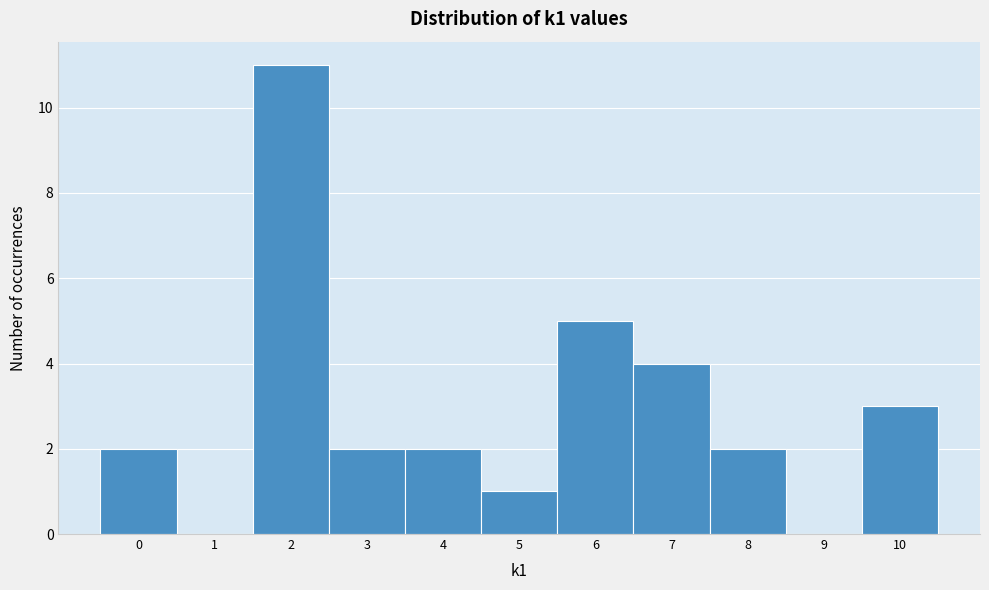

Reading left to right, list every bar in this chart as the range it spans on the x-axis followed by its height. The values are not printed on the chart, so give them approximately, as read against the axis.

-0.5 to 0.5: 2
0.5 to 1.5: 0
1.5 to 2.5: 11
2.5 to 3.5: 2
3.5 to 4.5: 2
4.5 to 5.5: 1
5.5 to 6.5: 5
6.5 to 7.5: 4
7.5 to 8.5: 2
8.5 to 9.5: 0
9.5 to 10.5: 3